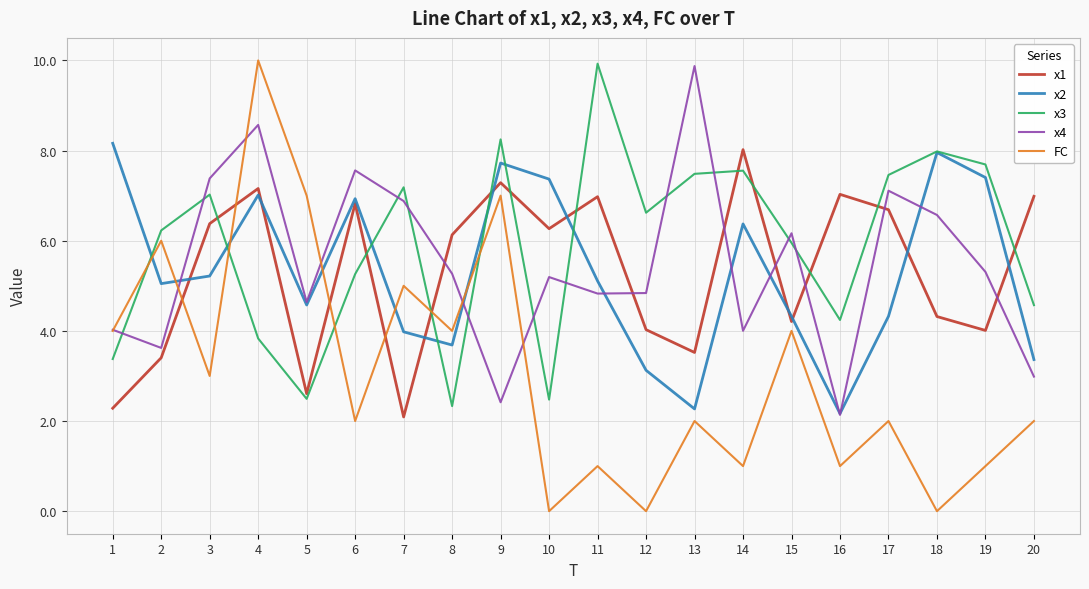

Is the value of x2 at 15 greater than the value of x3 at 9?

No